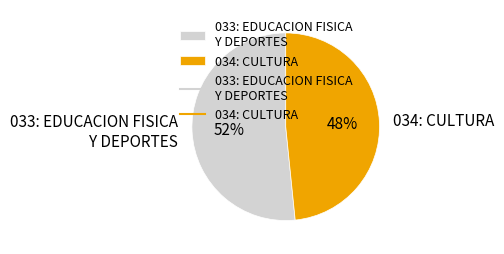

Rank the categories by value from lowest to highest.

034: CULTURA, 033: EDUCACION FISICA Y DEPORTES